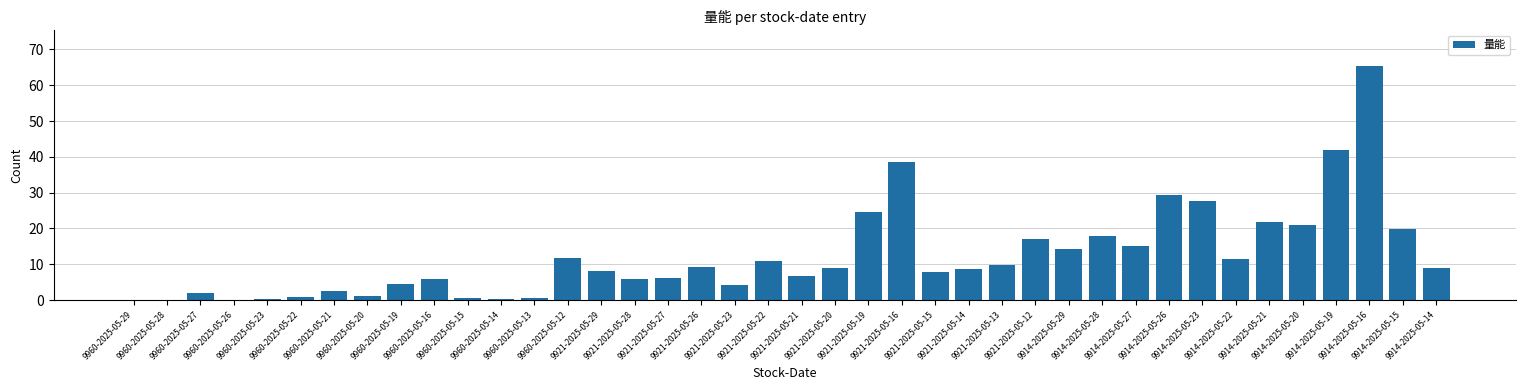

What is the sum of all values?

491.1